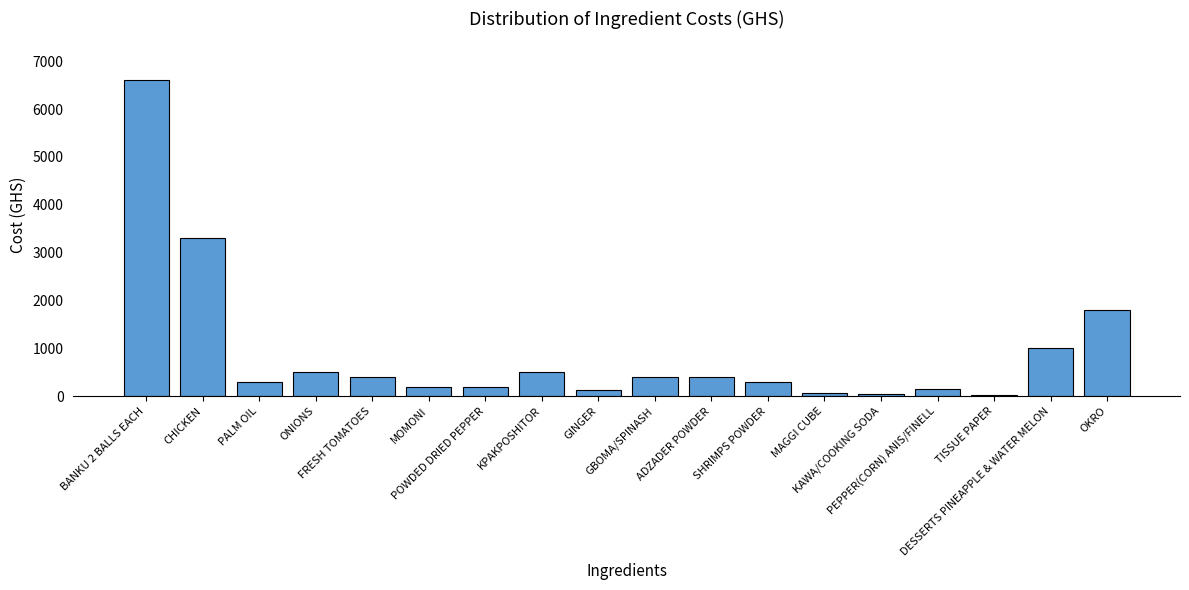

What is the sum of all values?

16317